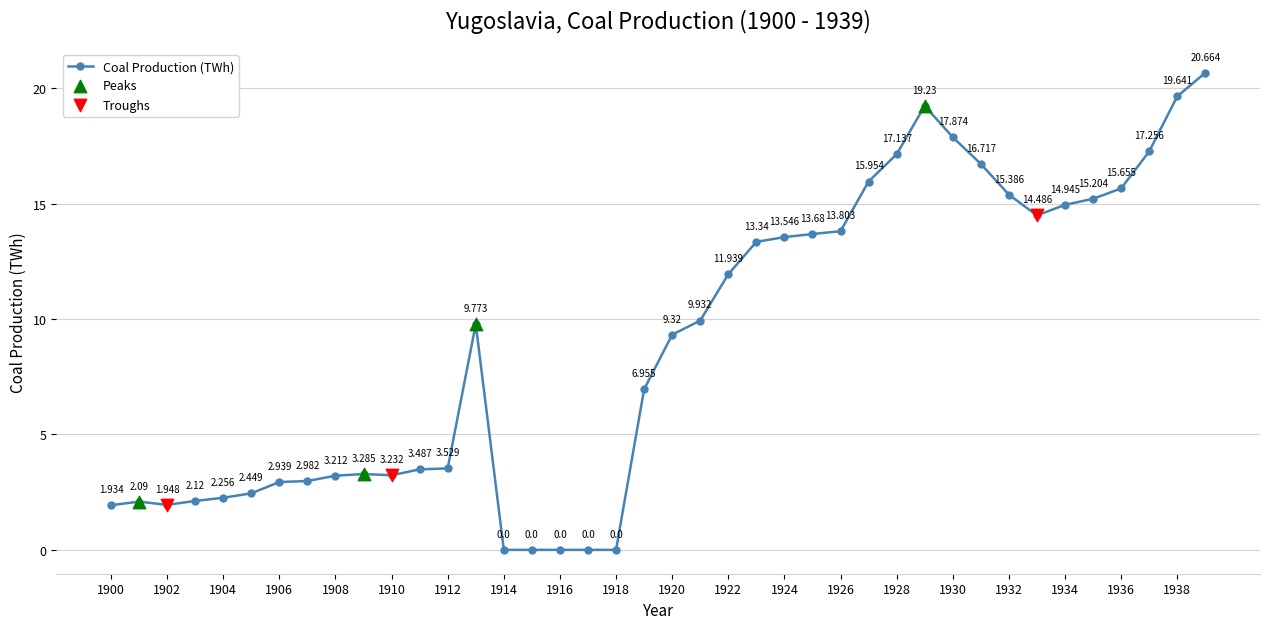

True or false: the data has more than 1 interior local peaks.

True